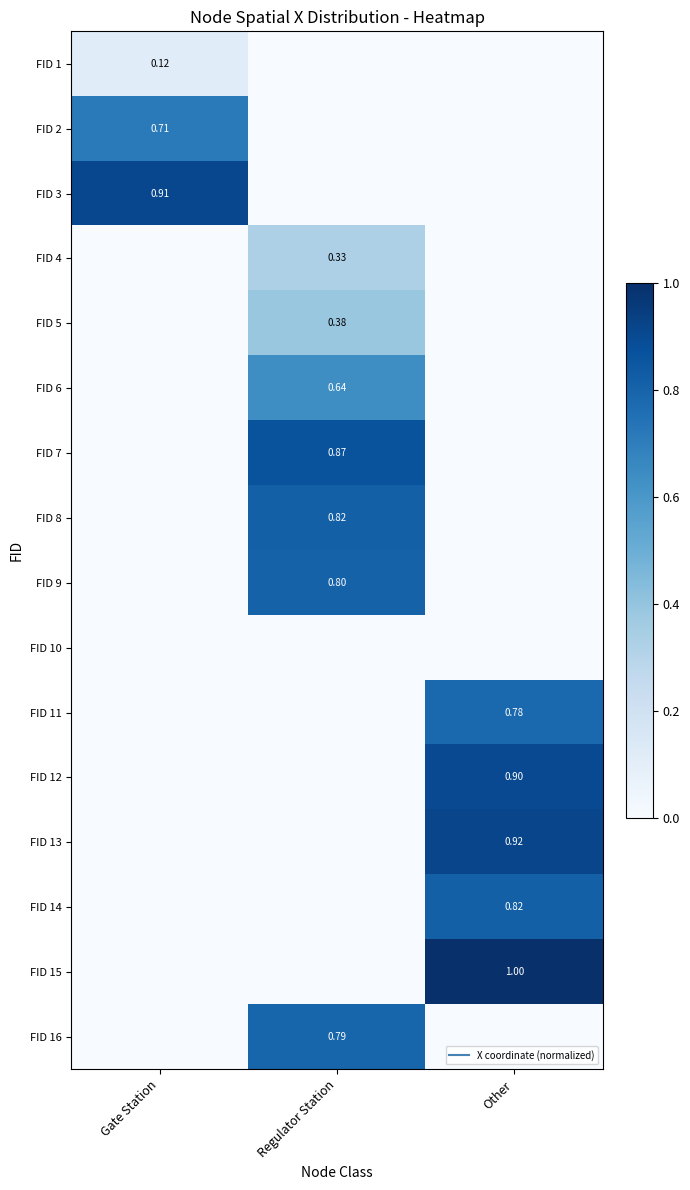

Which has a higher value, Gate Station or Other?

Gate Station